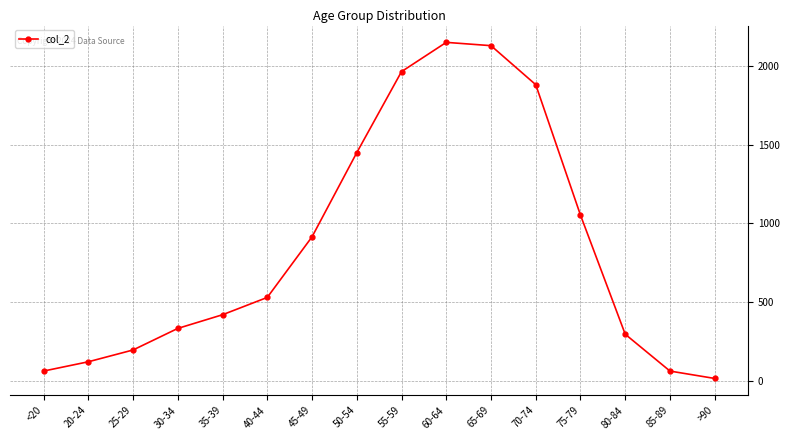

True or false: the data has more than 0 interior local peaks.

True